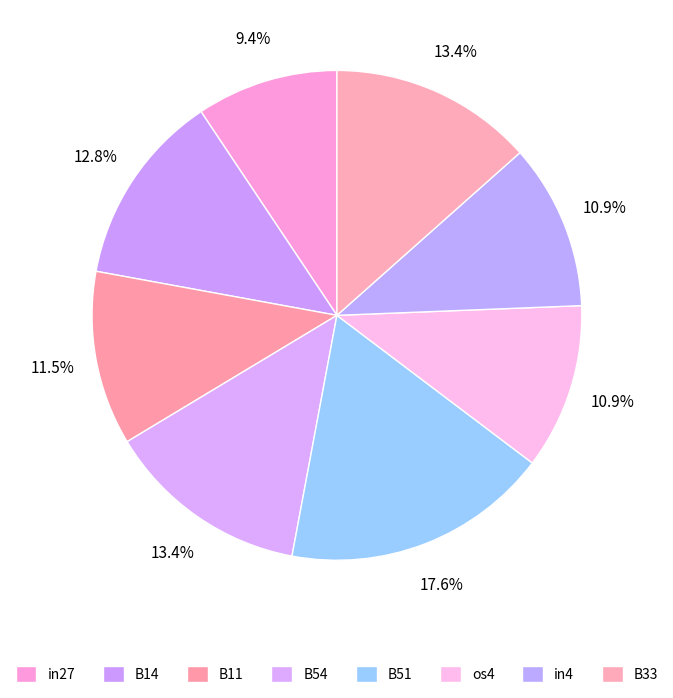

How many slices are in this pie chart?

8